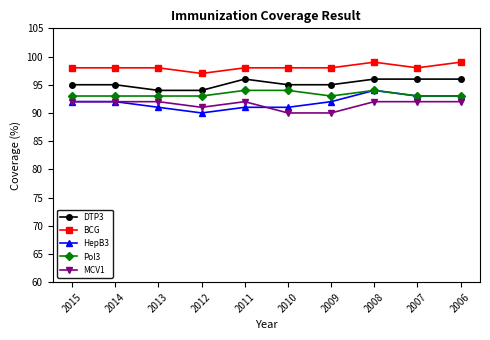

True or false: Pol3 has more than 0 points higher than both neighbors.

True